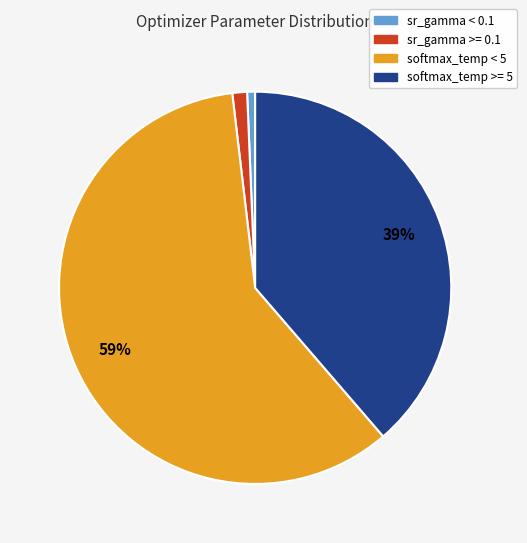

Does any single category account for the majority?

Yes